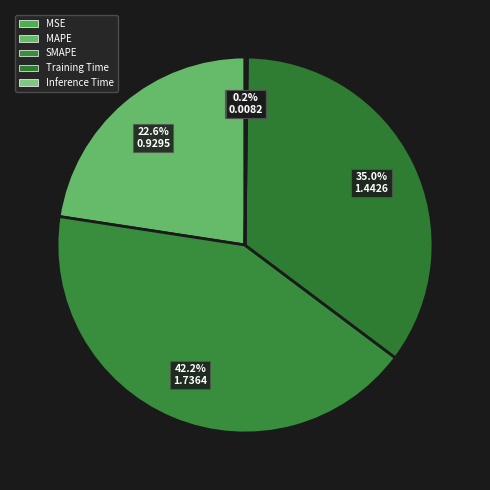

The MSE slice represents 5% of the pie. True or false?

False